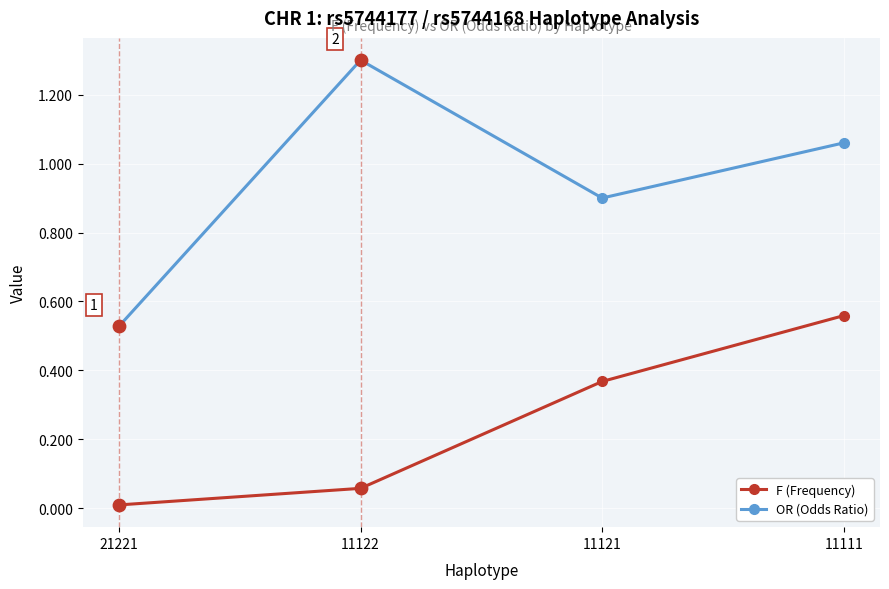

What is the total value across all series at 11121?

1.3